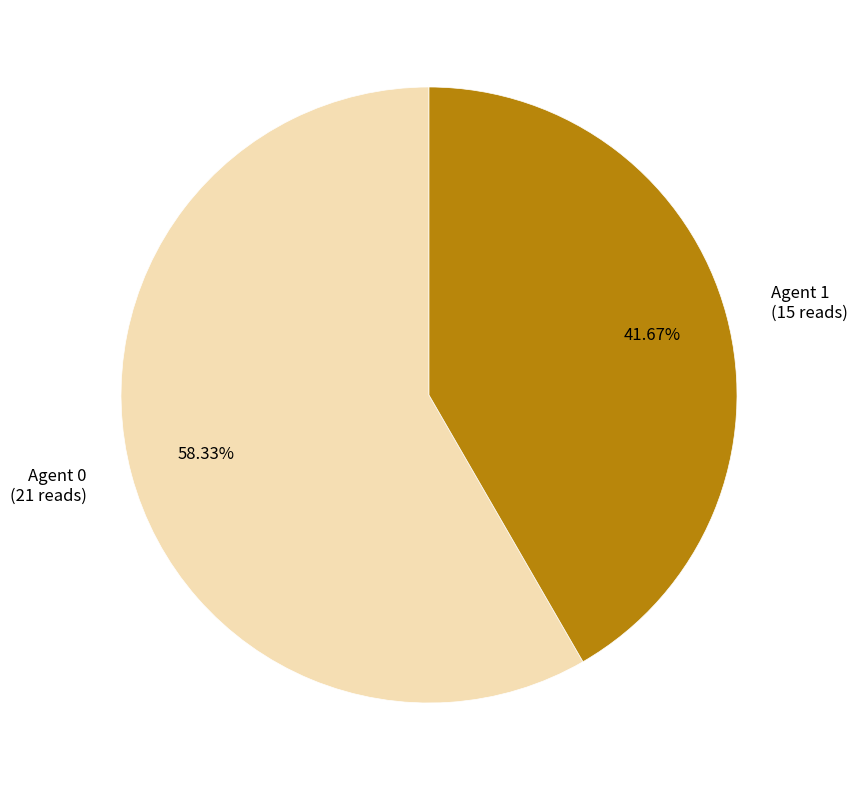

Do Agent 1 (15 reads) and Agent 0 (21 reads) together represent more than half of the pie?

Yes